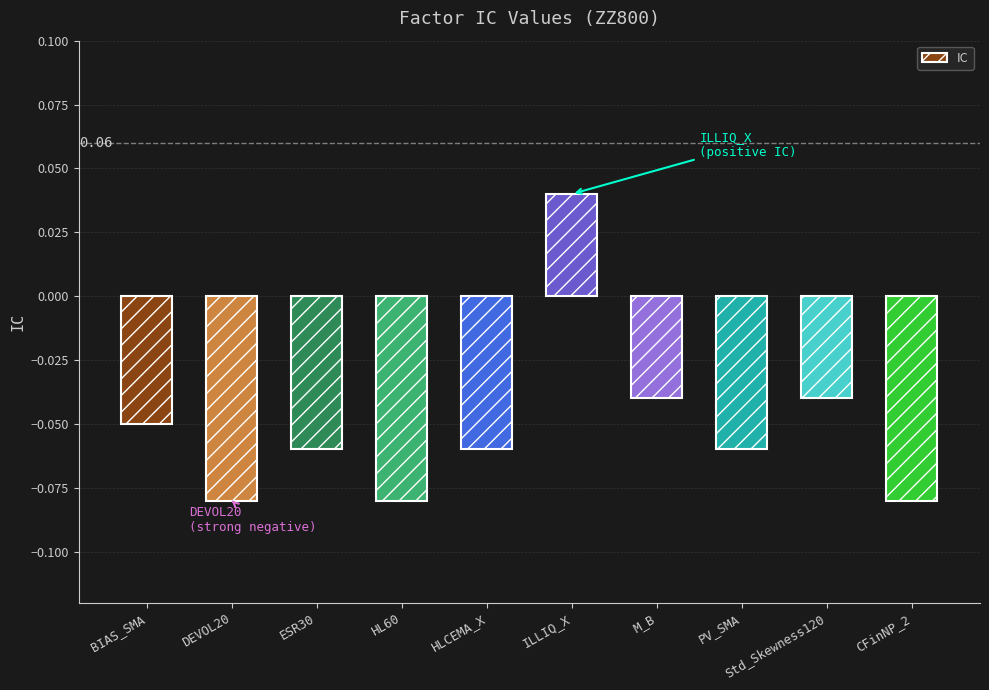

What is the sum of all values?

-0.5